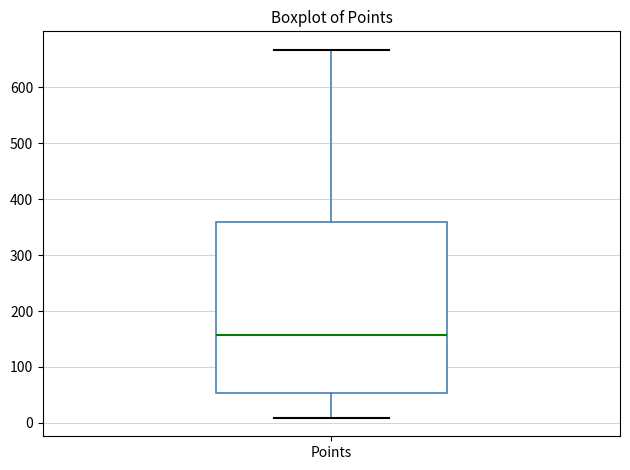

Where does the upper whisker of the box for Points end on the y-axis? The values are not printed on the chart, so give them approximately, as read against the axis.

670